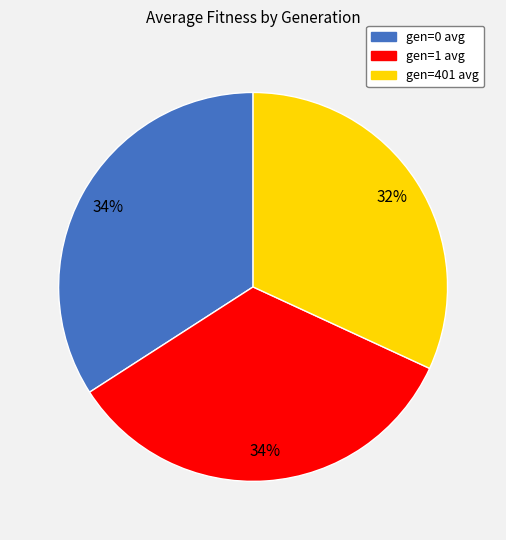

To the nearest percent, what percentage of the pie is gen=401 avg?

32%